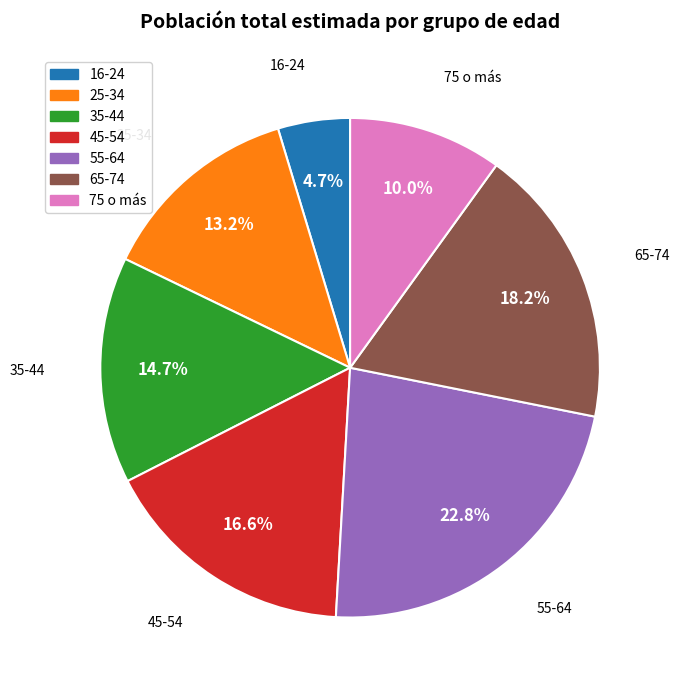

True or false: 65-74 accounts for 33% of the total.

False